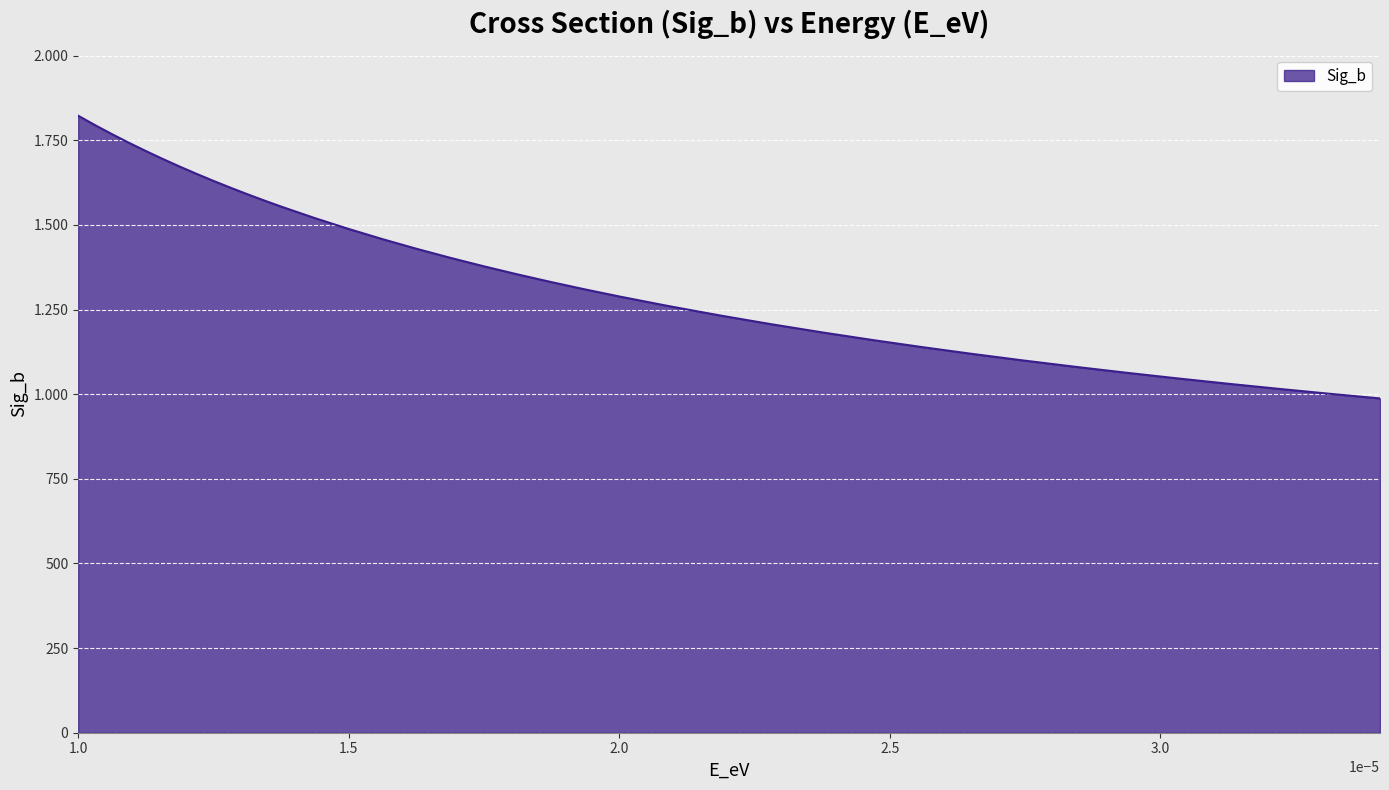

What is the sum of all values?

52411.6